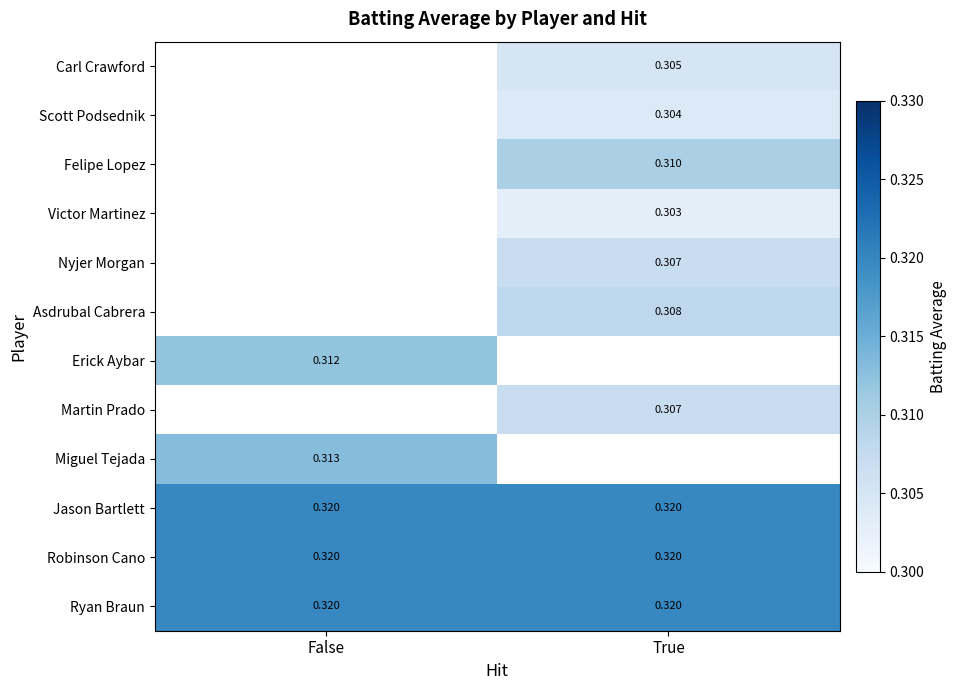

How many values in Victor Martinez are above zero?

1